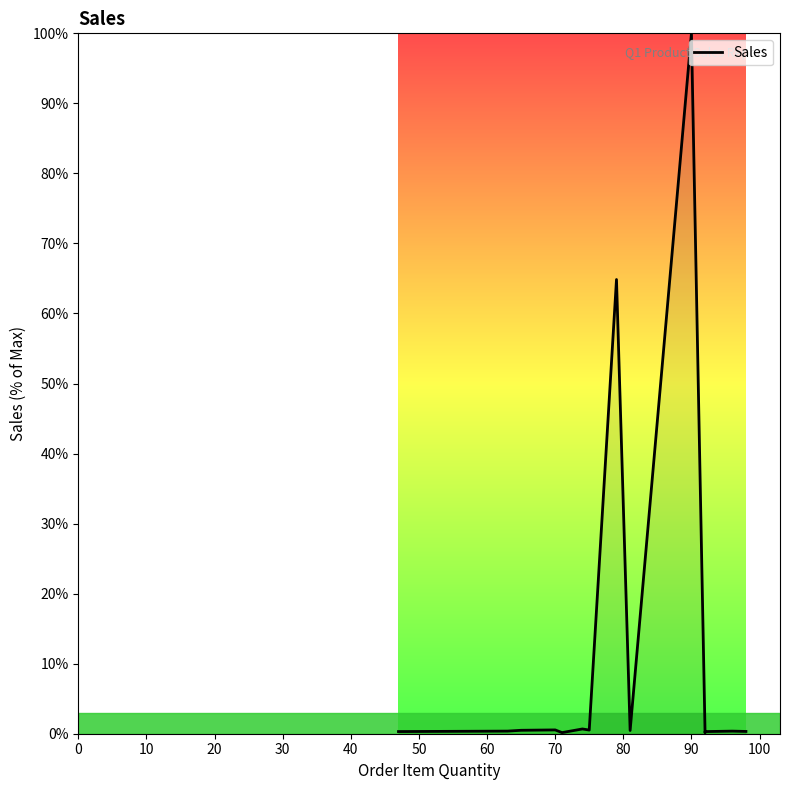

How many interior local peaks (higher than both neighbors) does the data have?

5